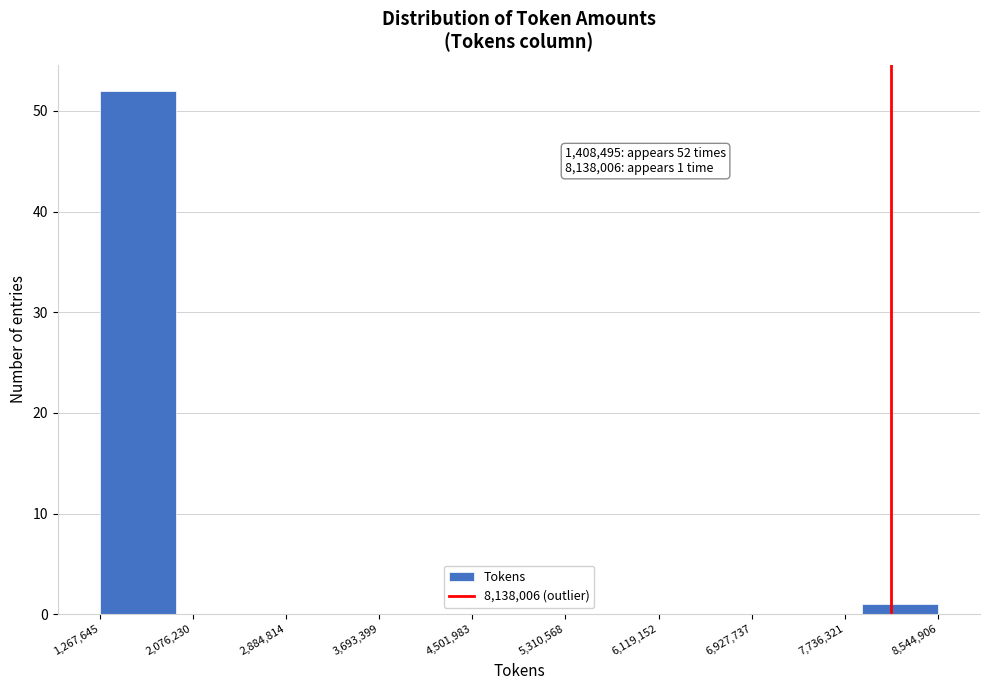

Over which range of the x-axis is the bar tallest?

1300000 to 1900000